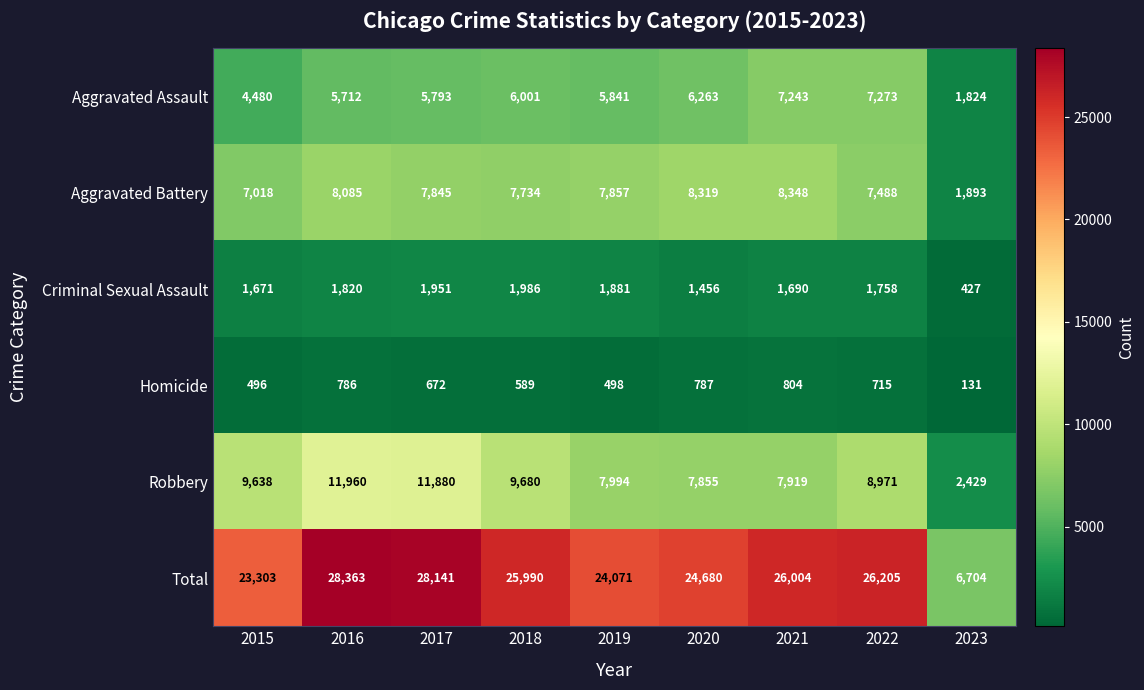

What is the minimum value shown in the chart?

131